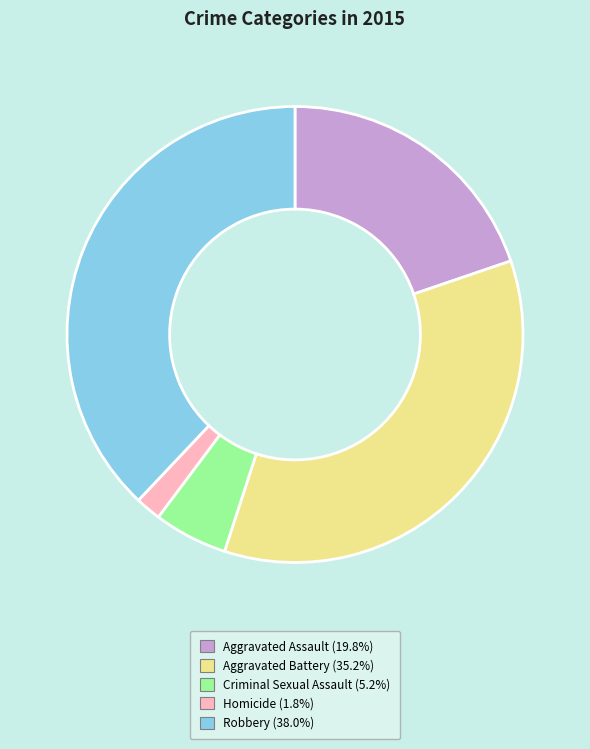

Which has a higher value, Robbery or Aggravated Battery?

Robbery